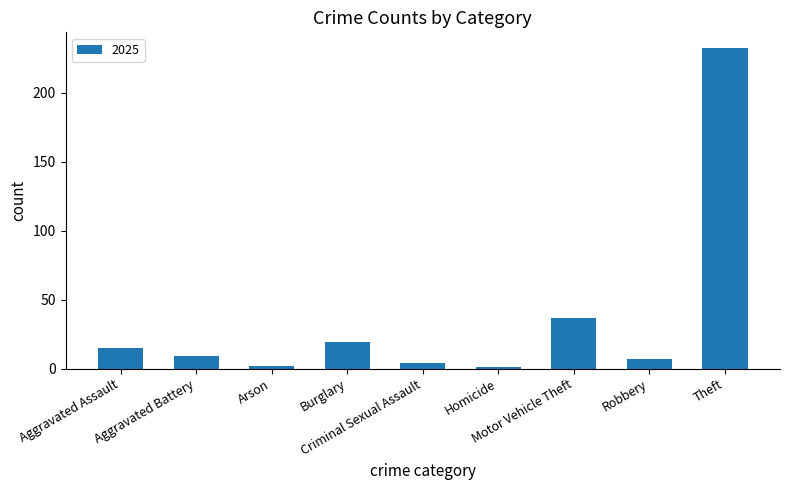

What is the sum of all values?

326